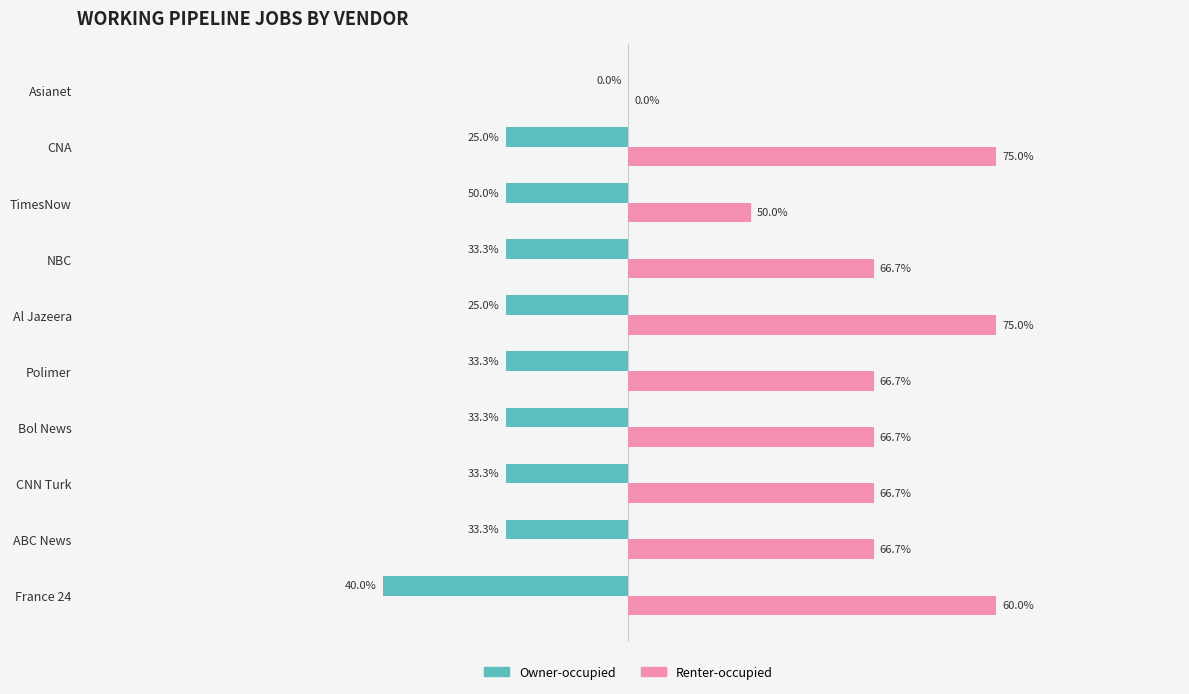

Rank the series by their average value, from lowest to highest.

Owner-occupied, Renter-occupied